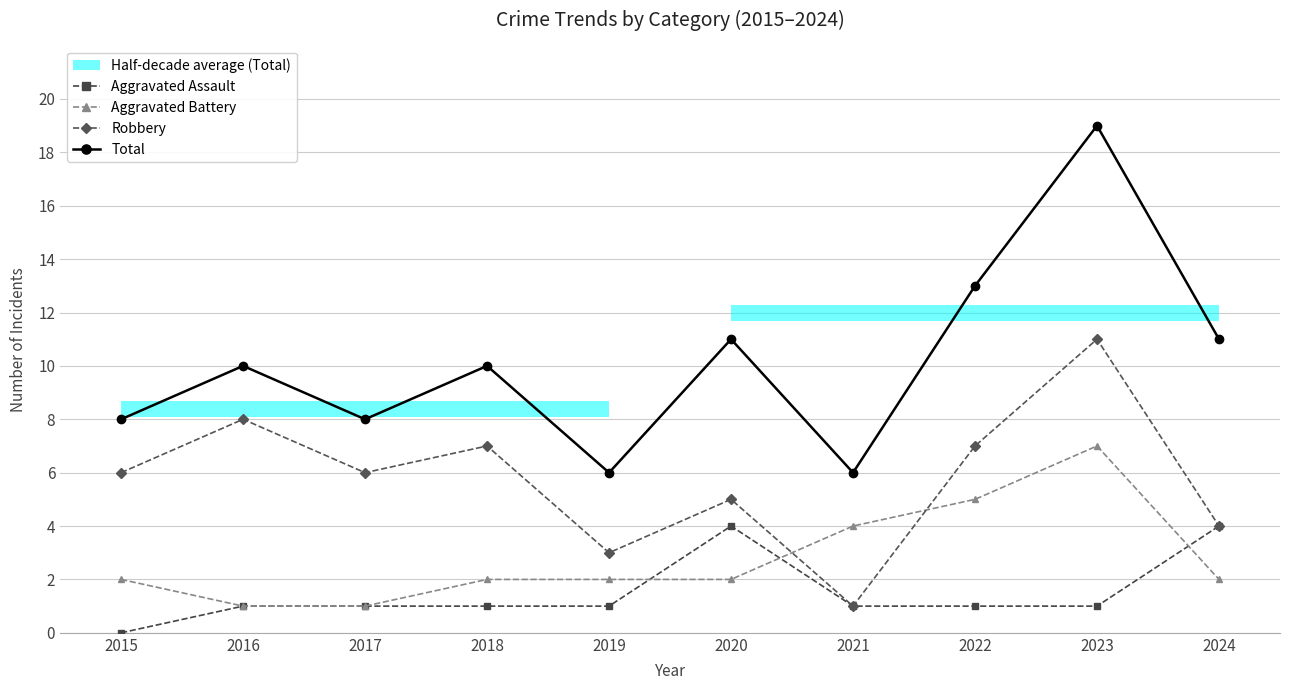

True or false: Aggravated Assault has more than 2 interior local peaks.

False